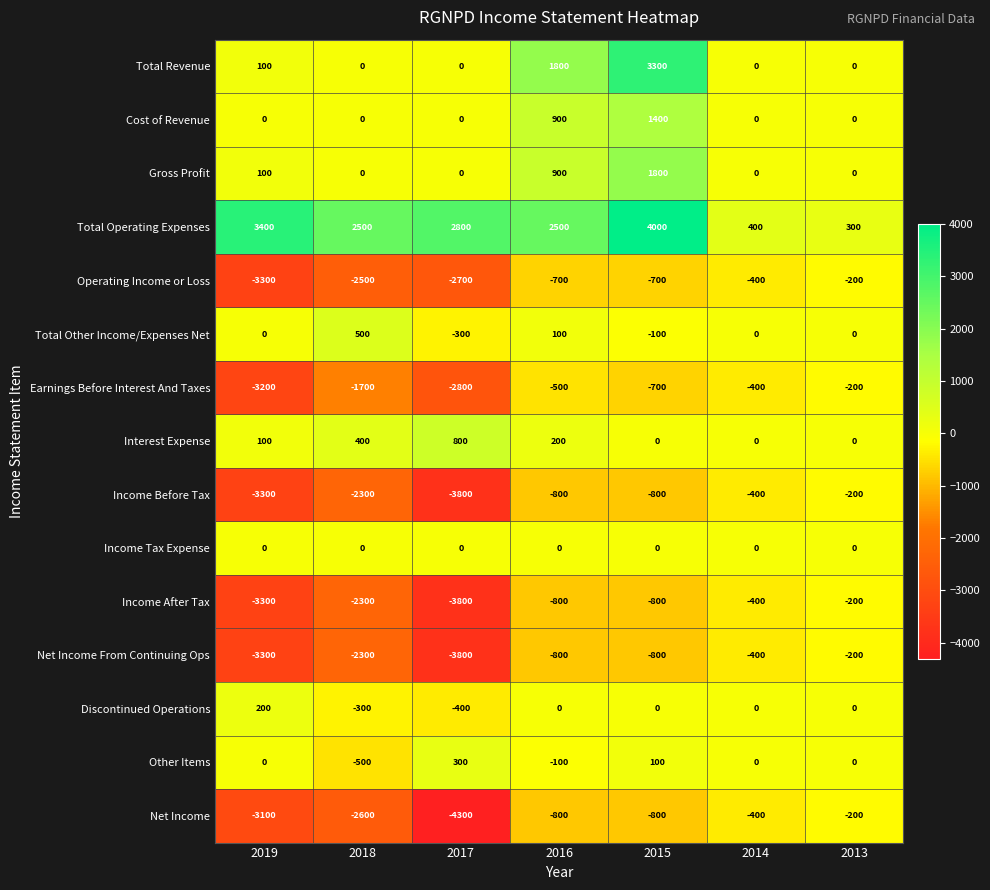

What is the maximum value for Net Income?

-200